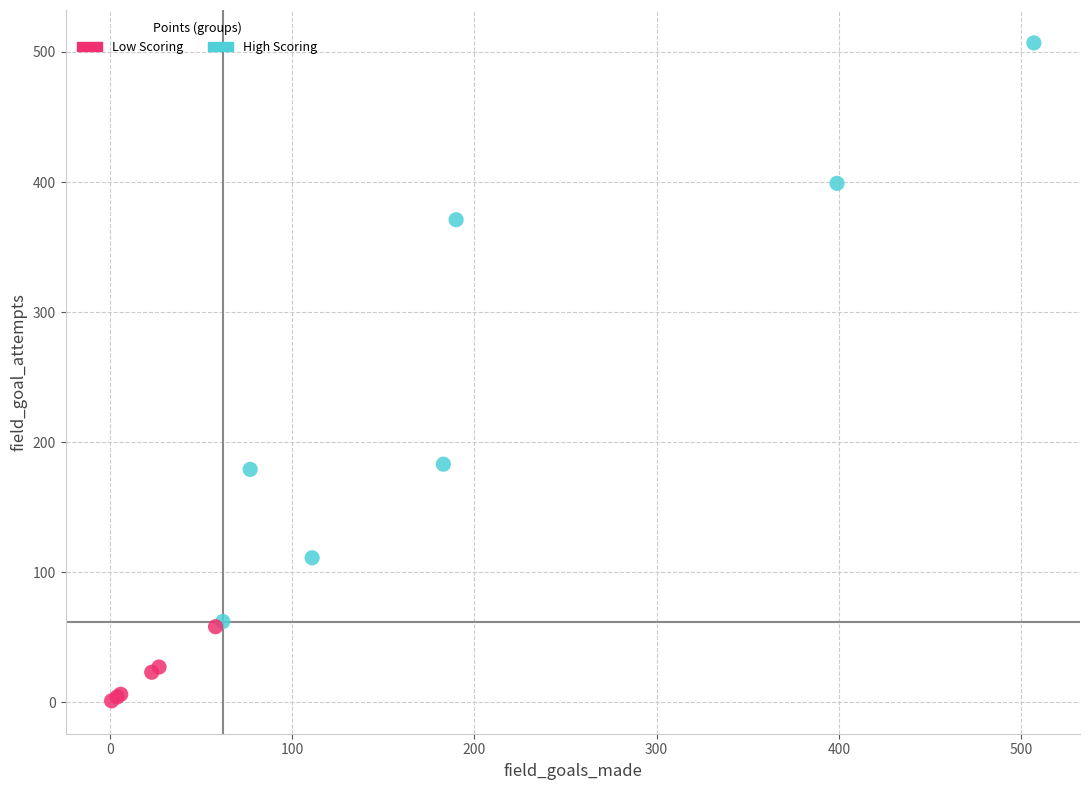

Which series reaches the minimum Y coordinate?

Low Scoring